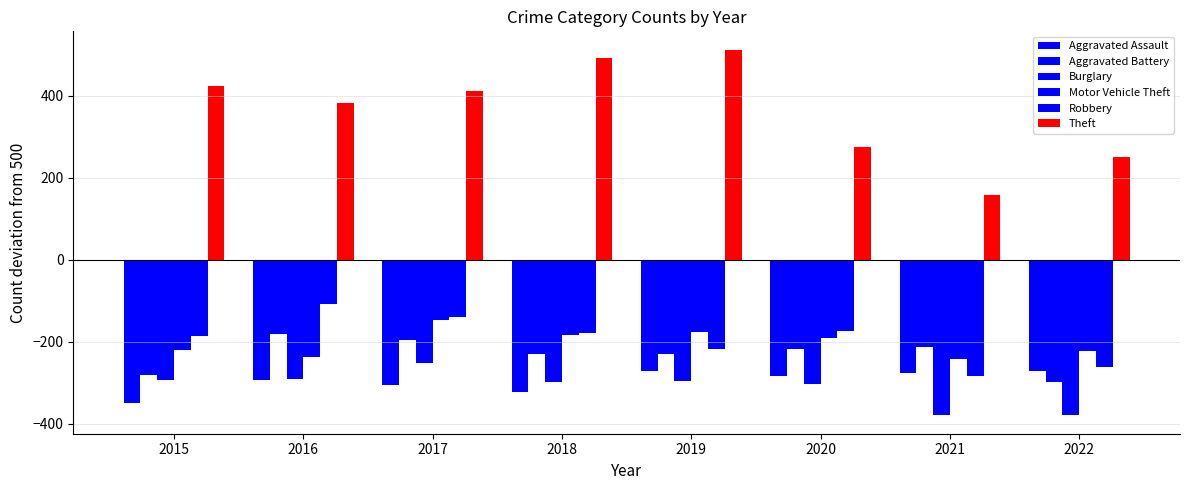

What is the difference between the maximum and second lowest values in the Aggravated Battery series?

100